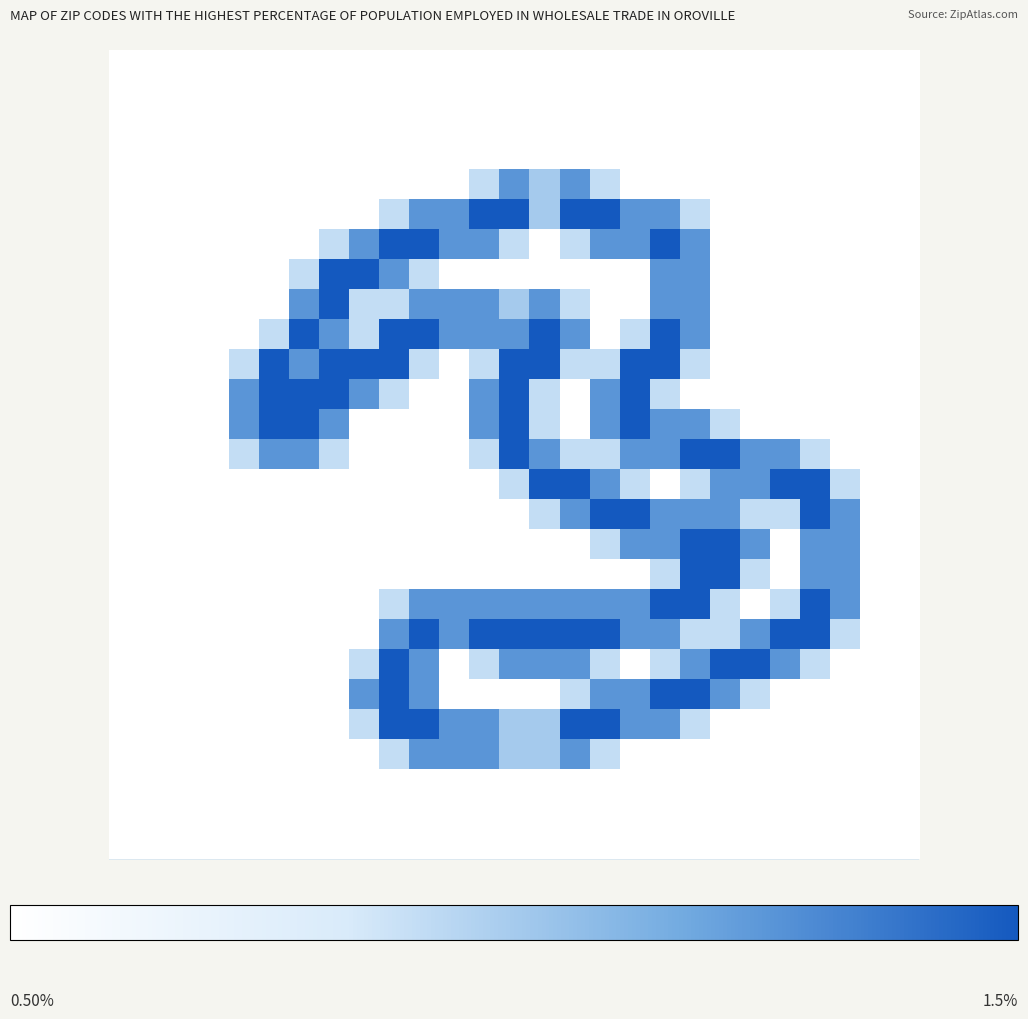

At how many categories does at least one series exceed 1?

21